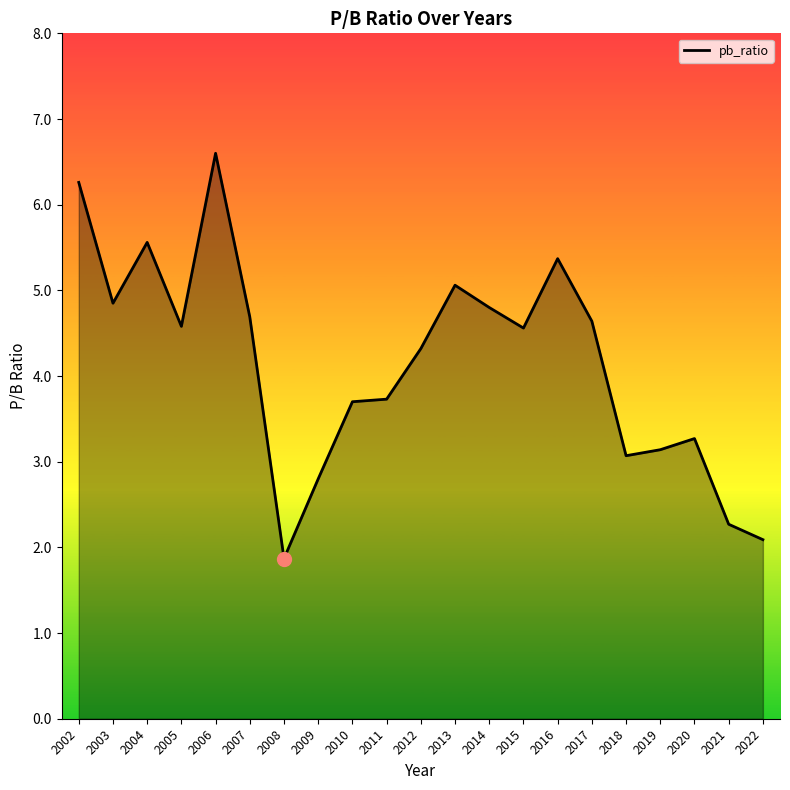

At which category does the data reach its first local valley?

2003